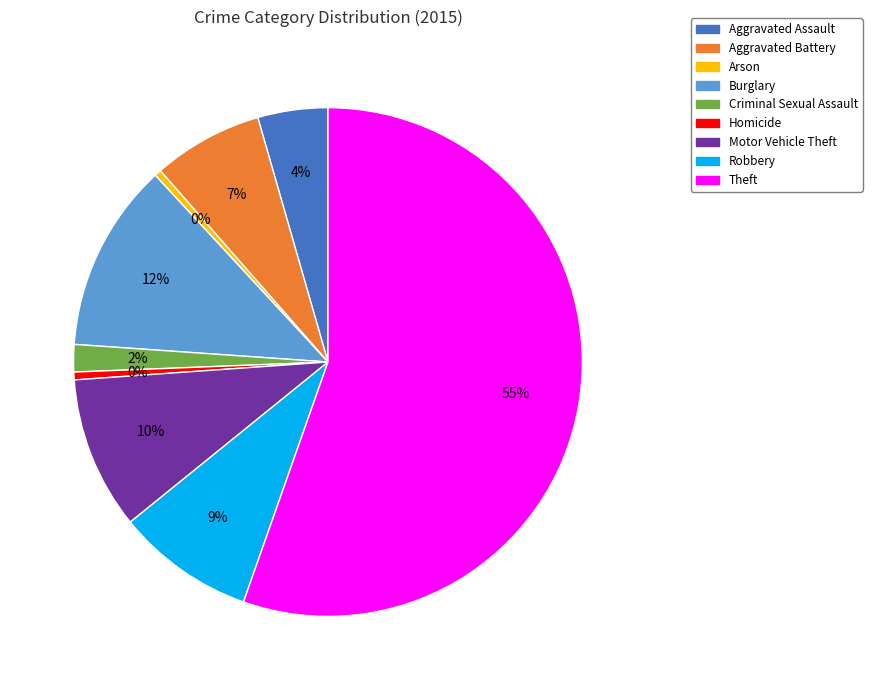

How many slices are in this pie chart?

9